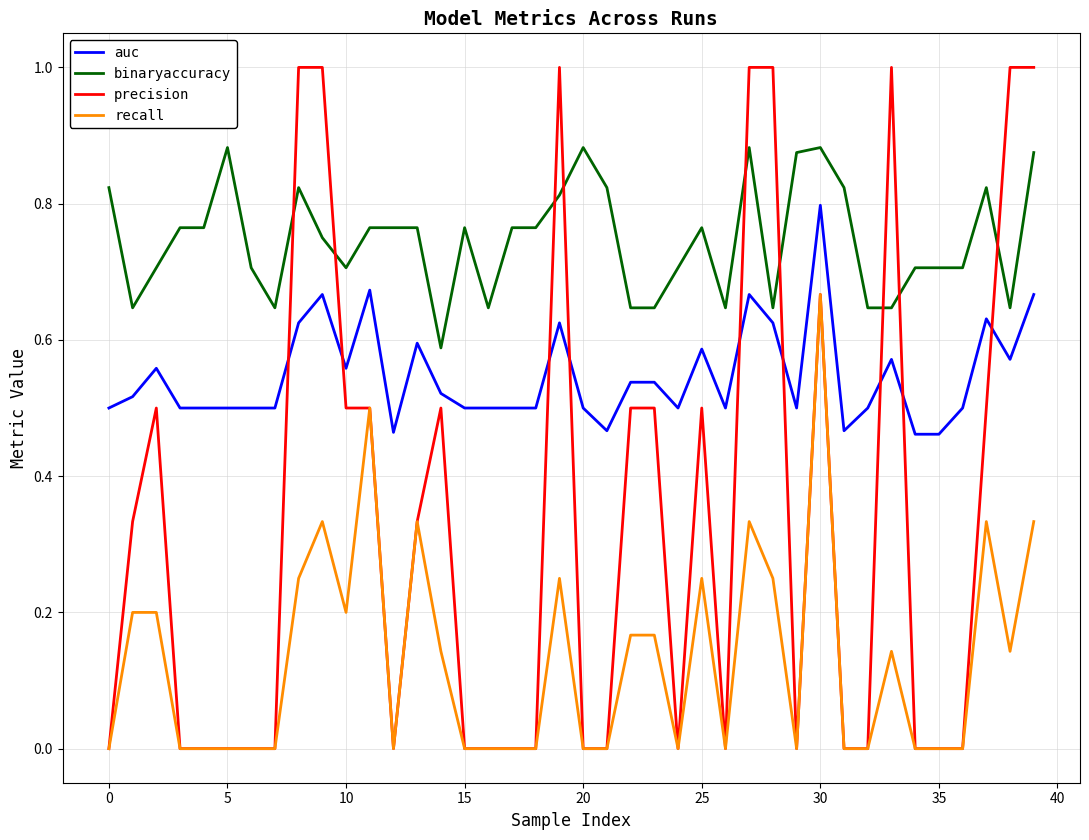

True or false: auc and recall intersect in this chart.

False